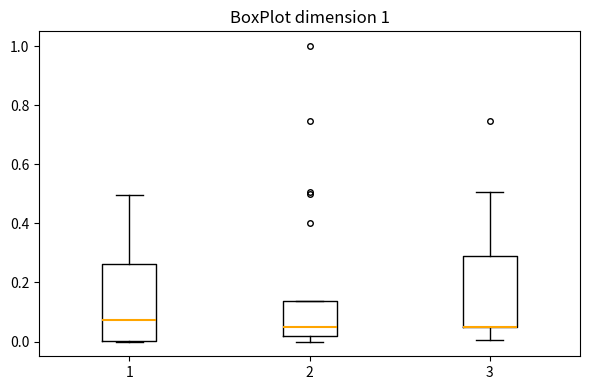

Where does the median line of the box at x = 2 sit on the y-axis? The values are not printed on the chart, so give them approximately, as read against the axis.

0.06